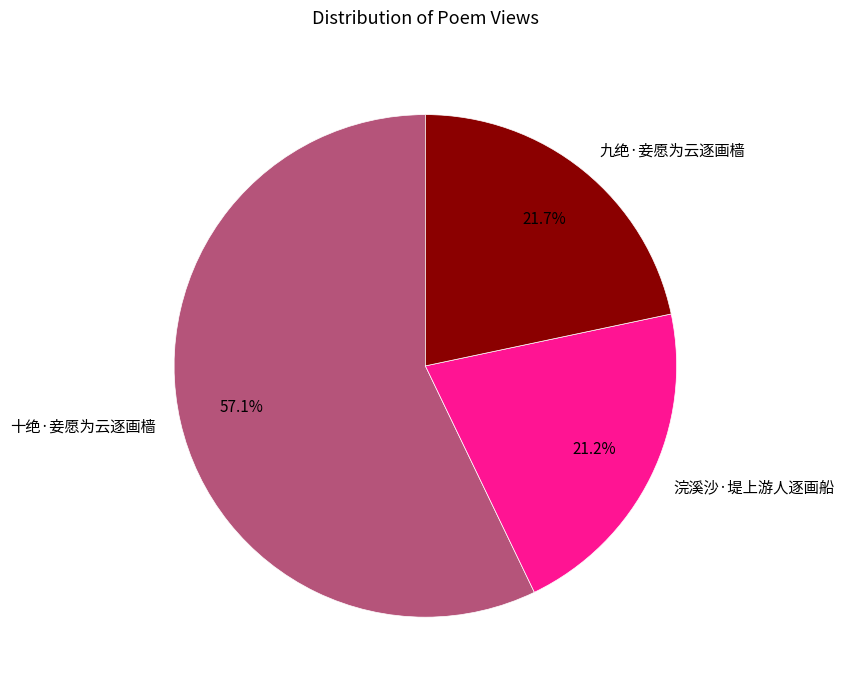

What portion of the pie excludes 十绝·妾愿为云逐画樯?

42.9%